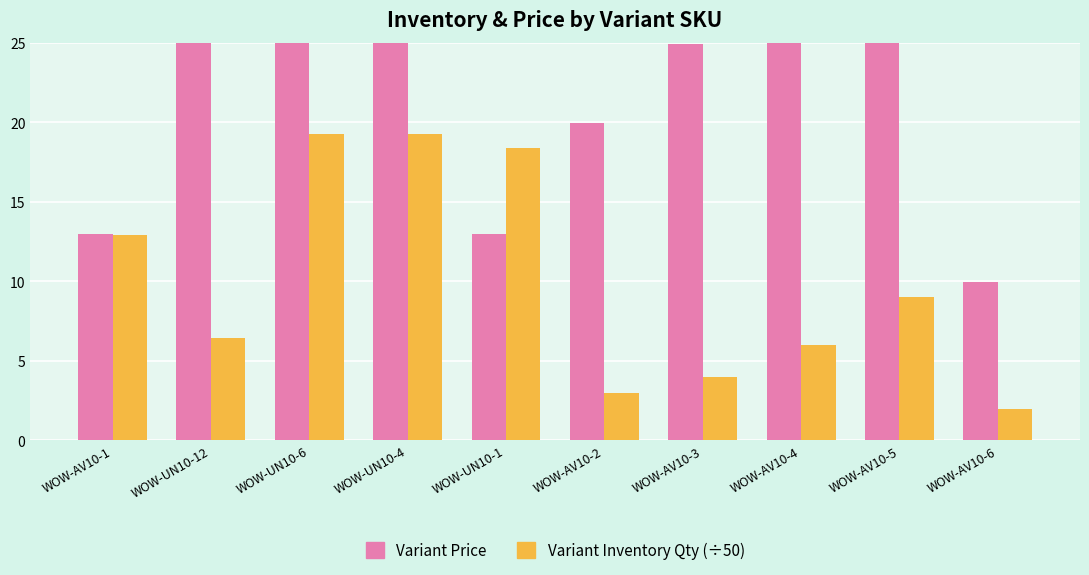

What is the total value across all series at WOW-UN10-4?

57.2